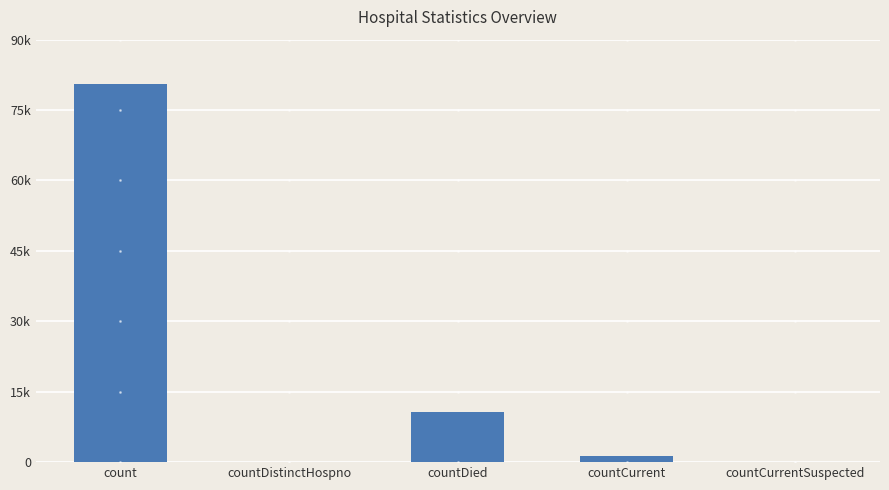

What is the difference between the second highest and minimum values?

10679